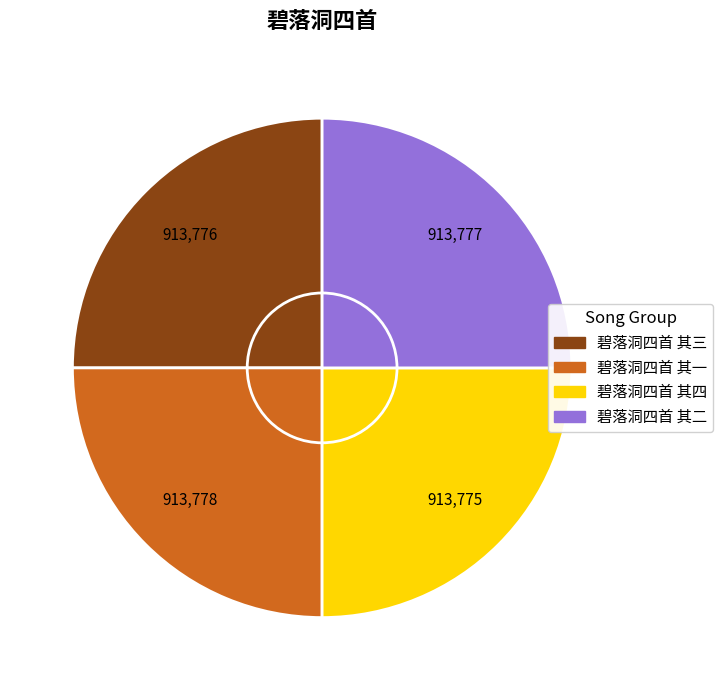

What is the change in value from 碧落洞四首 其三 to 碧落洞四首 其四?

-1